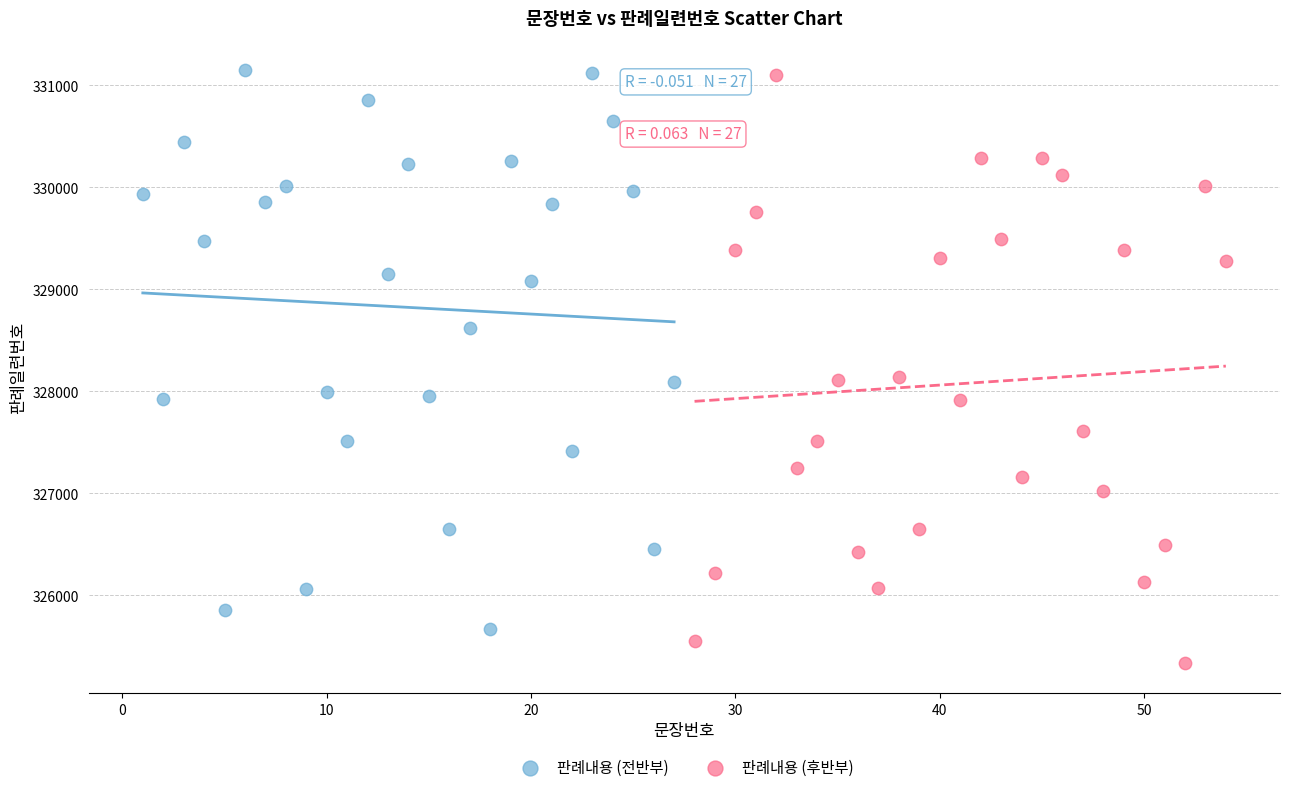

Which series contains the lowest Y value?

판례내용 (후반부)